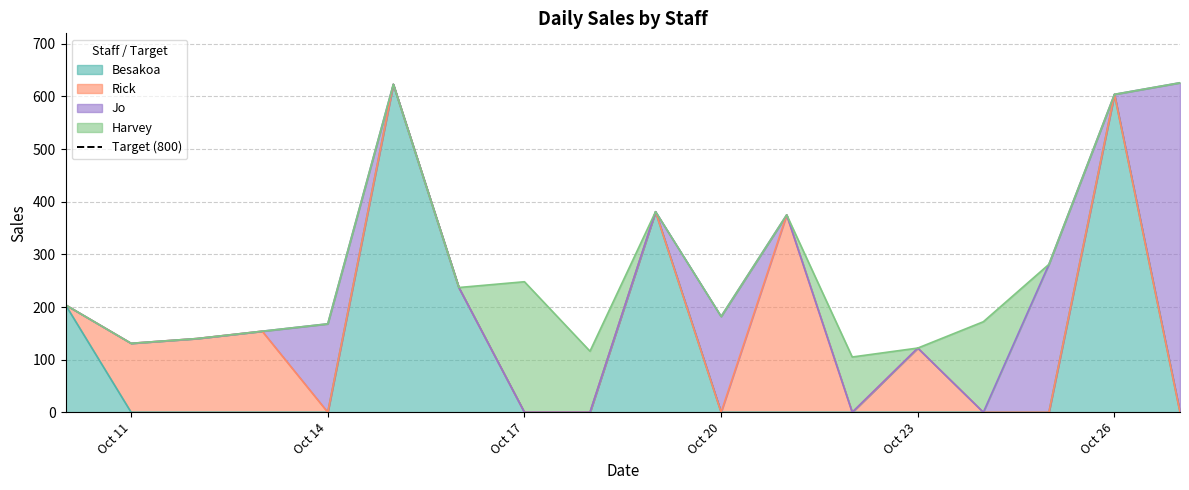

What value does the data have at 2024-10-21?

375